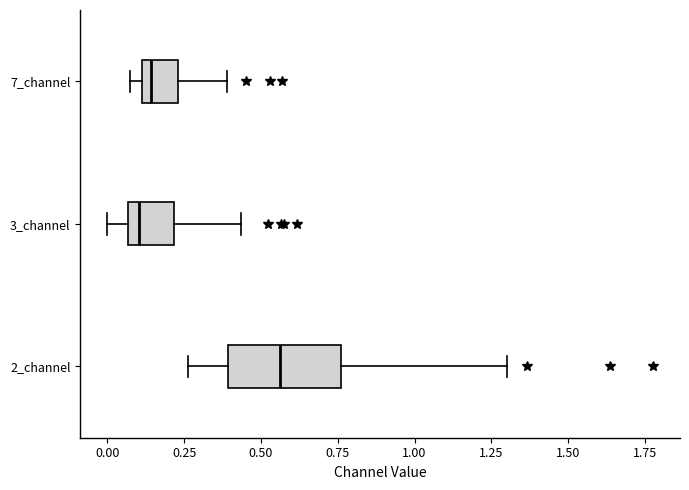

Reading bottom to top, read every box against the x-axis: the position of its median line, the range the box covers, and the ends of its whiskers. The values are not printed on the chart, so give them approximately, as read against the axis.

2_channel: median 0.55, box 0.40 to 0.75, whiskers 0.25 to 1.30
3_channel: median 0.10, box 0.05 to 0.20, whiskers 0.00 to 0.45
7_channel: median 0.15, box 0.10 to 0.25, whiskers 0.05 to 0.40